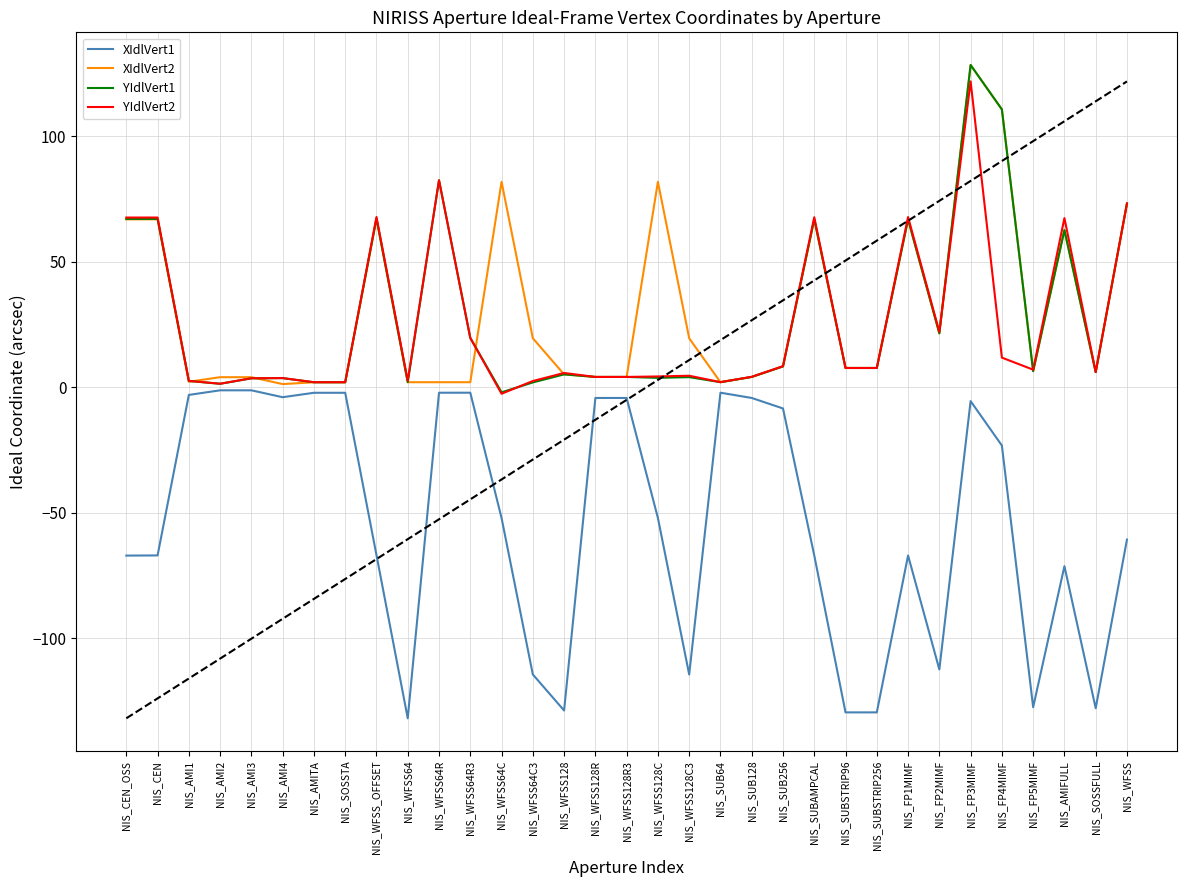

What is the difference between the highest and lowest values at NIS_CEN_OSS?

134.7